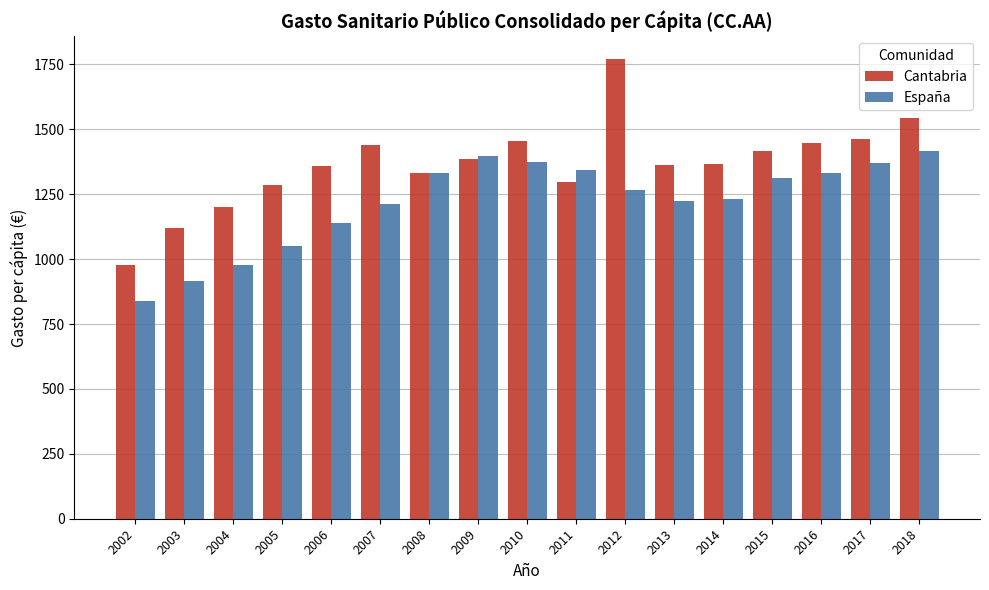

What is the maximum value for España?

1415.6